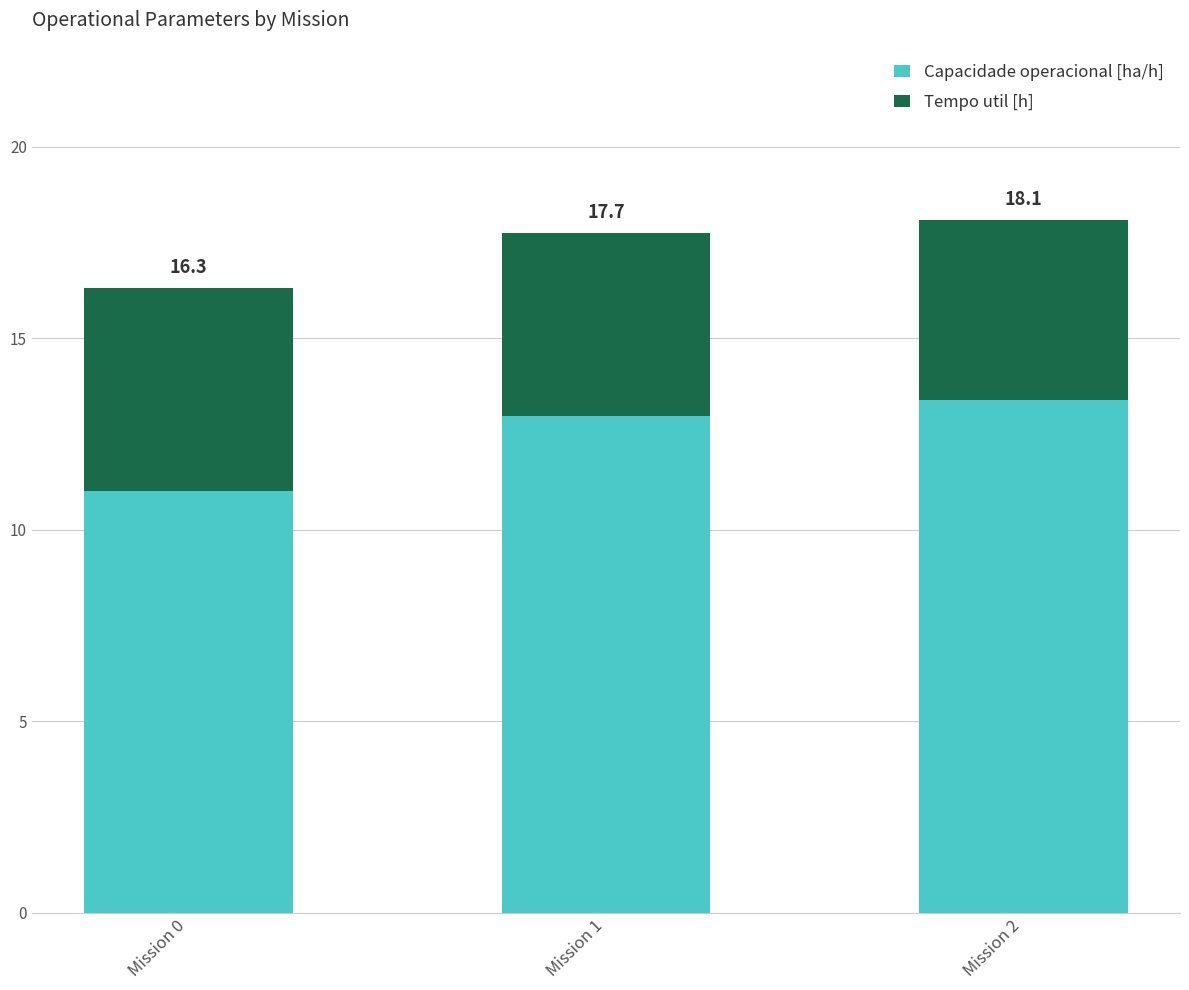

Are the bars horizontal?

No